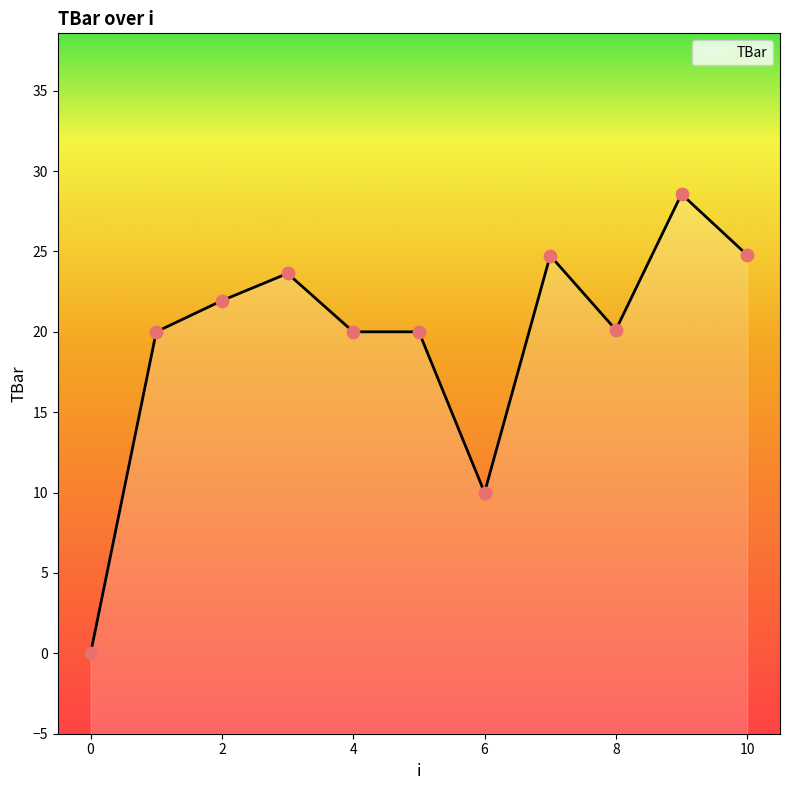

What is the change in value from 4 to 6?

-10.0